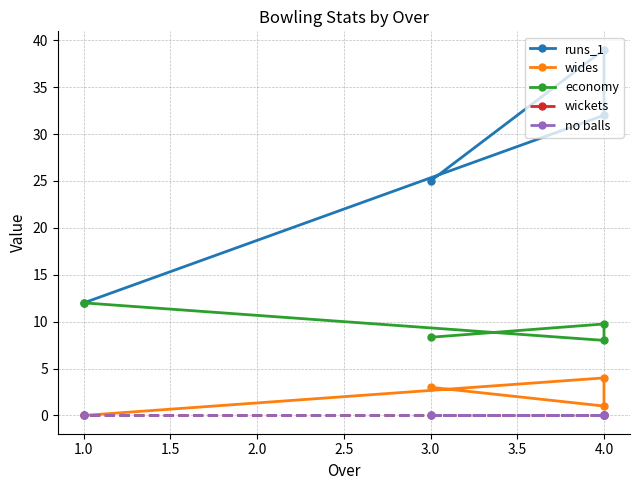

At which category does wides reach its first local valley?

4.0